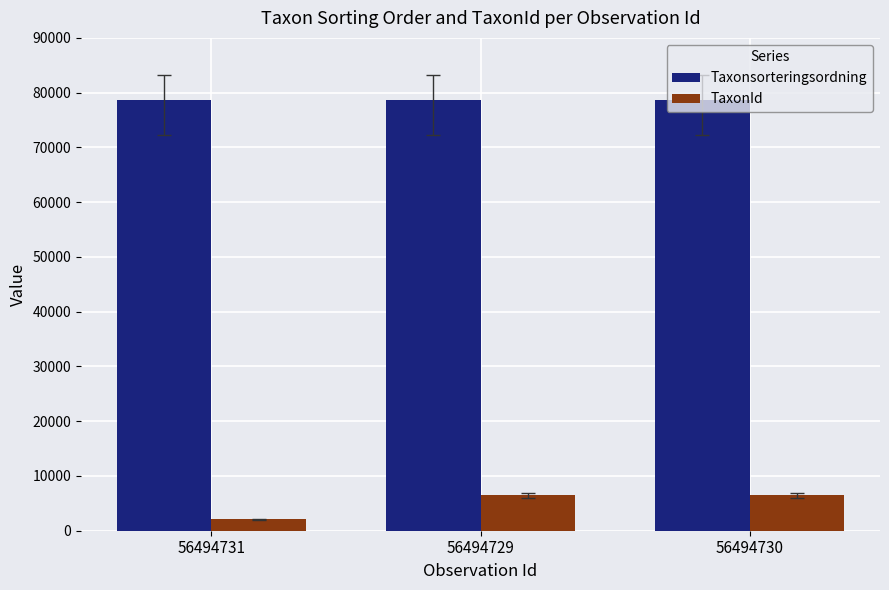

What is the sum of the Taxonsorteringsordning values at 56494730 and 56494731?

157166